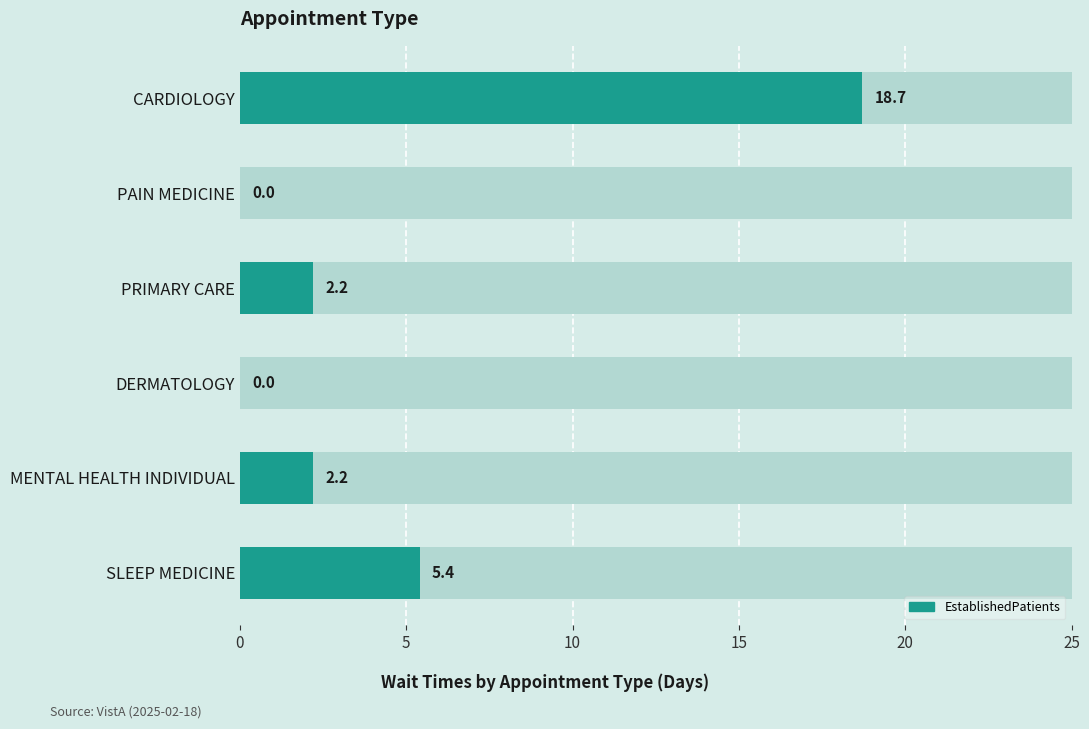

The value at SLEEP MEDICINE is 5.4. True or false?

True